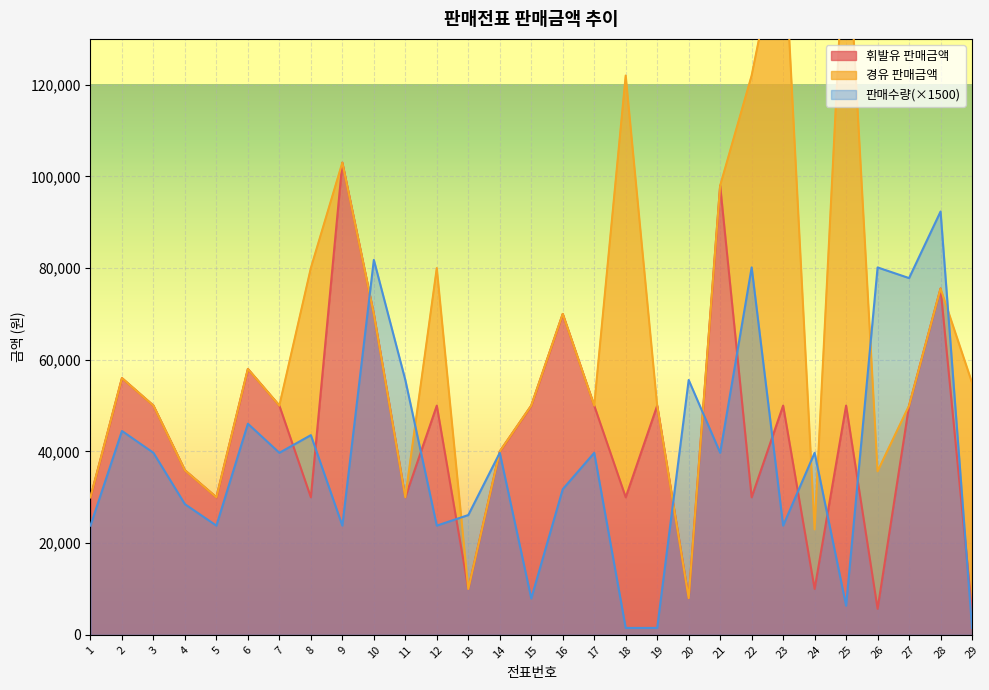

Which has a higher value, 2 or 15?

2